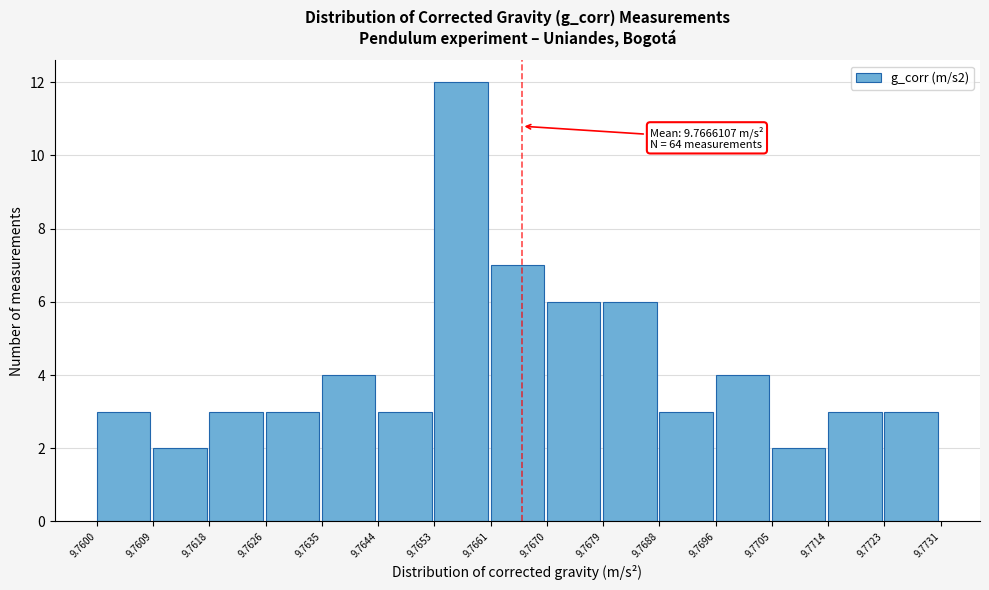

Which range on the x-axis has the tallest bar?

9.7653 to 9.7661